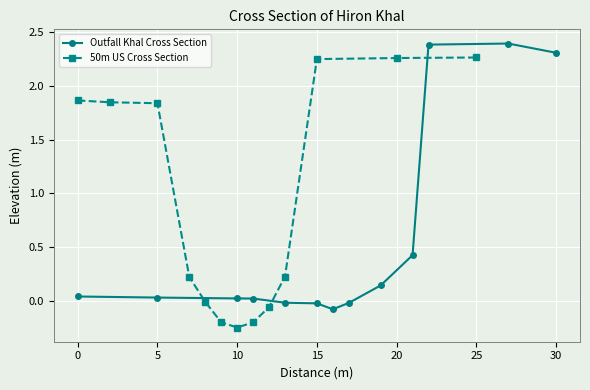

Which series has the largest range (max minus min)?

50m US Cross Section